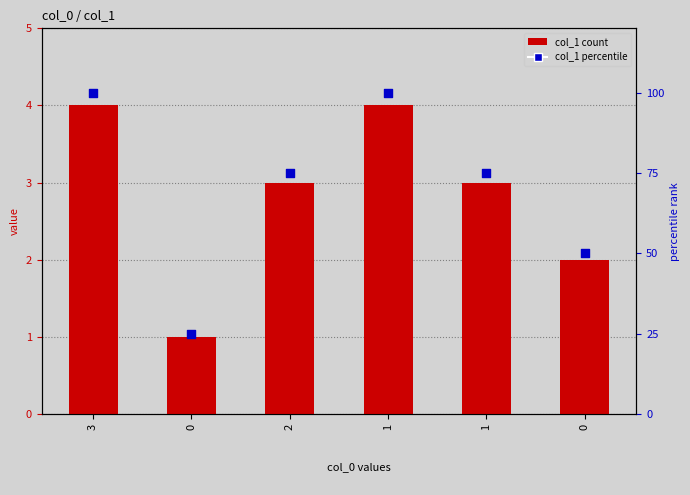

Which series has the widest spread of Y values?

col_1 percentile